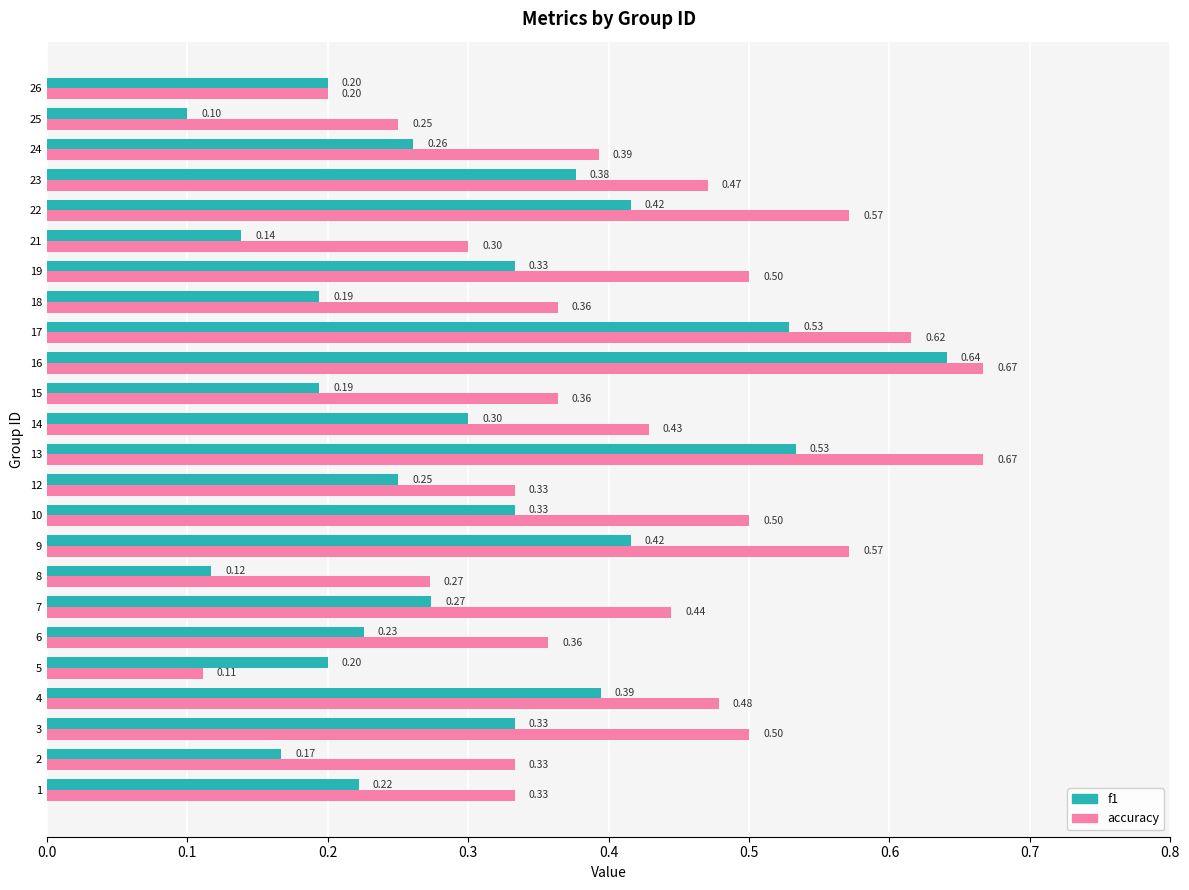

At 8, list the series in order from largest to smallest.

accuracy, f1